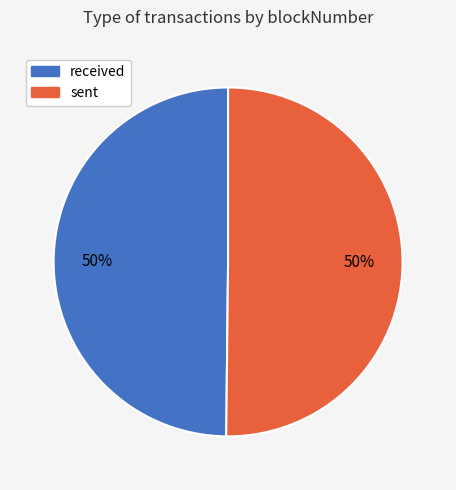

What is the ratio of the value at sent to the value at received?

1.0